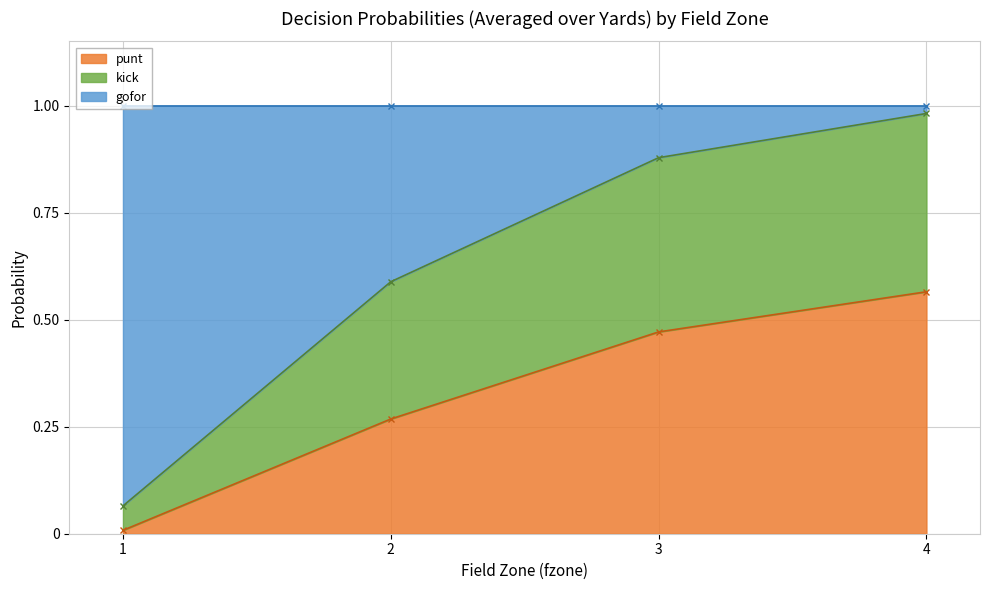

Which series has the largest range (max minus min)?

gofor